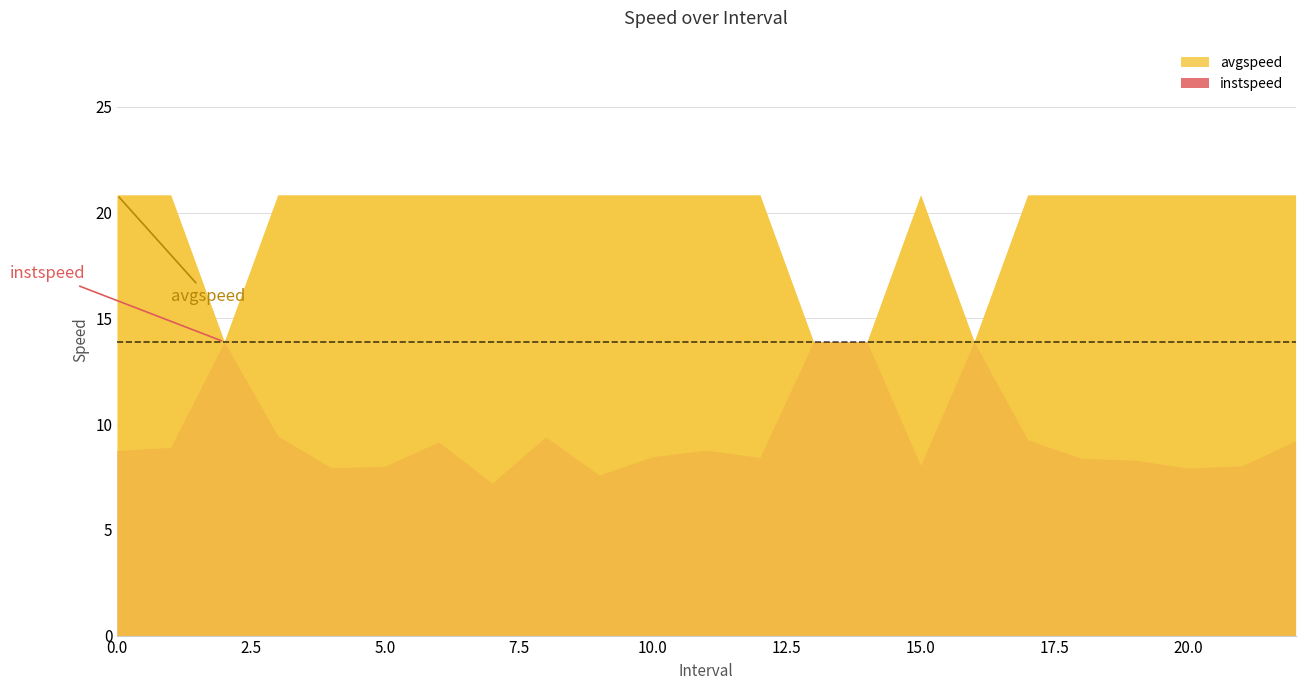

Reading left to right, extract all data points from this chart.

instspeed: 8.8	8.9	13.9	9.4	7.9	8.0	9.2	7.2	9.4	7.6	8.5	8.8	8.4	13.9	13.9	8.0	13.9	9.3	8.4	8.3	7.9	8.0	9.2
avgspeed: 20.8	20.8	13.9	20.8	20.8	20.8	20.8	20.8	20.8	20.8	20.8	20.8	20.8	13.9	13.9	20.8	13.9	20.8	20.8	20.8	20.8	20.8	20.8